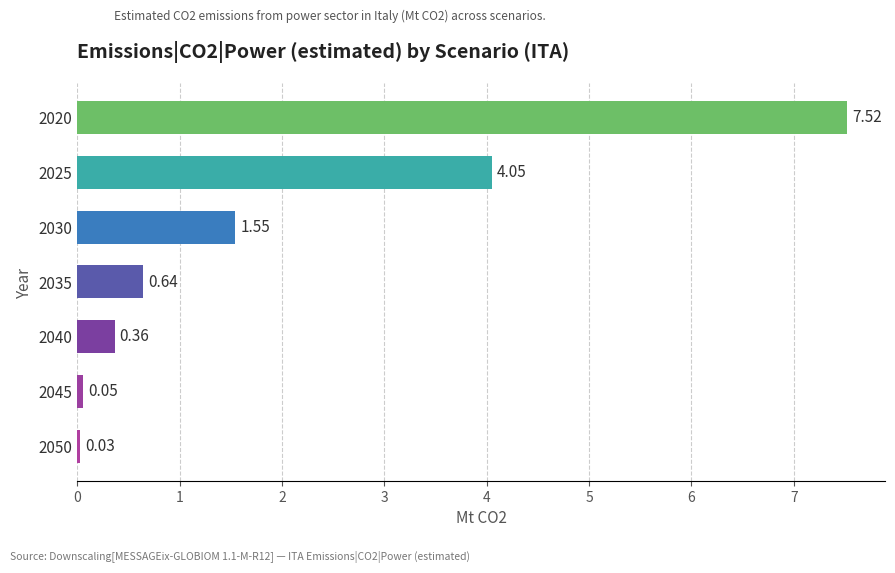

List the labels in order of value, largest first.

2020, 2025, 2030, 2035, 2040, 2045, 2050